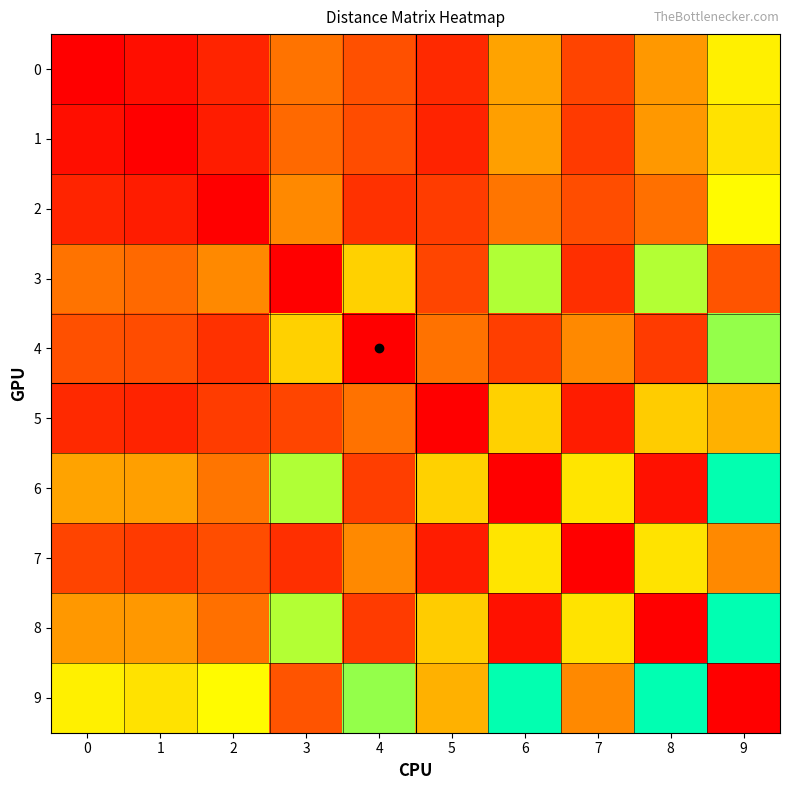

Which series has the largest range (max minus min)?

8